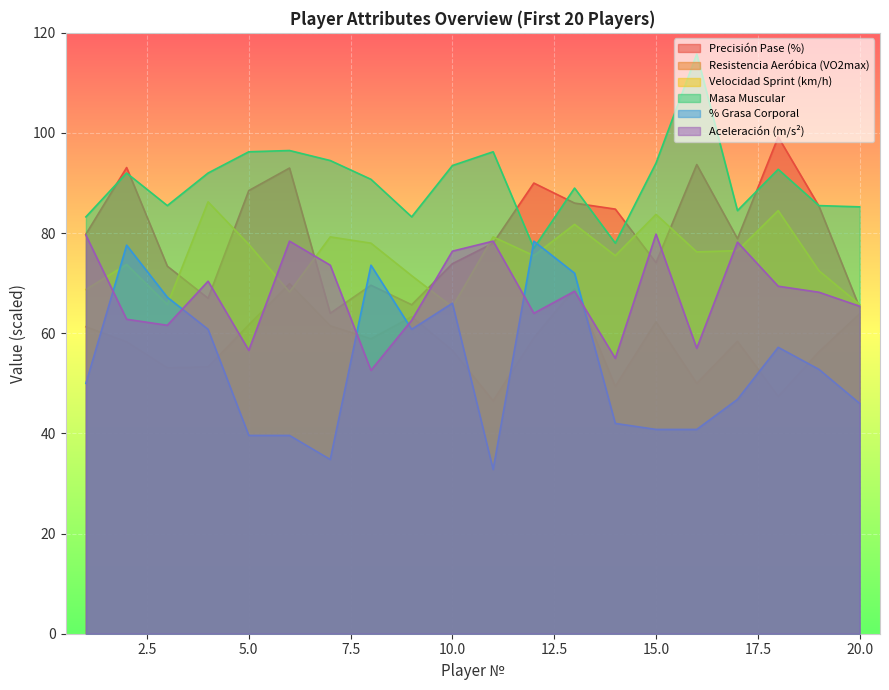

Between 1 and 16, which series saw the biggest shift?

Masa Muscular